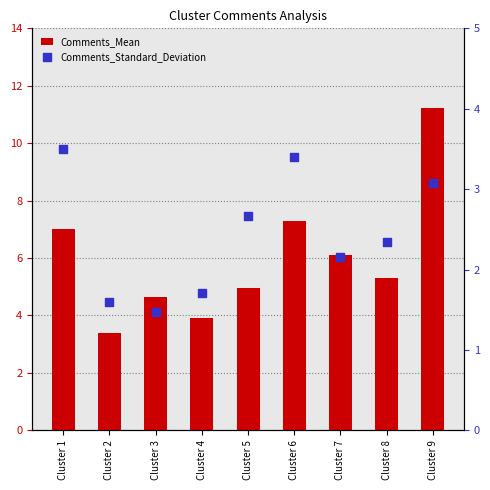

Is the value of Comments_Mean at Cluster 5 greater than the value of Comments_Standard_Deviation at Cluster 2?

Yes